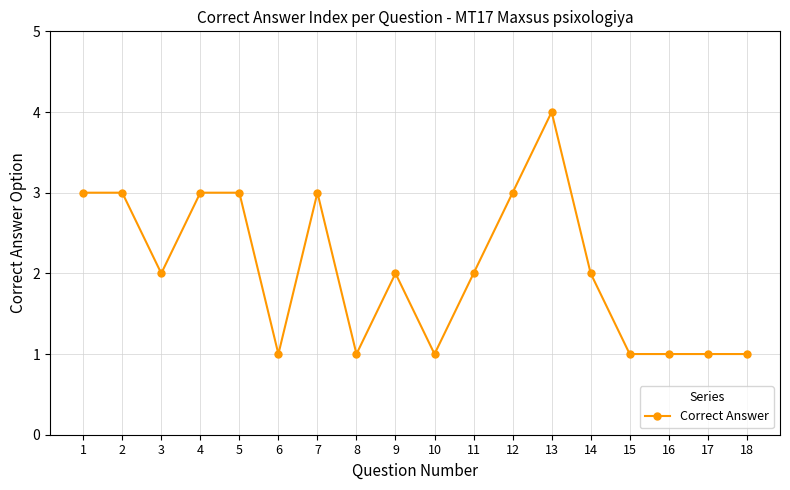

True or false: there are more than 1 points higher than both neighbors.

True